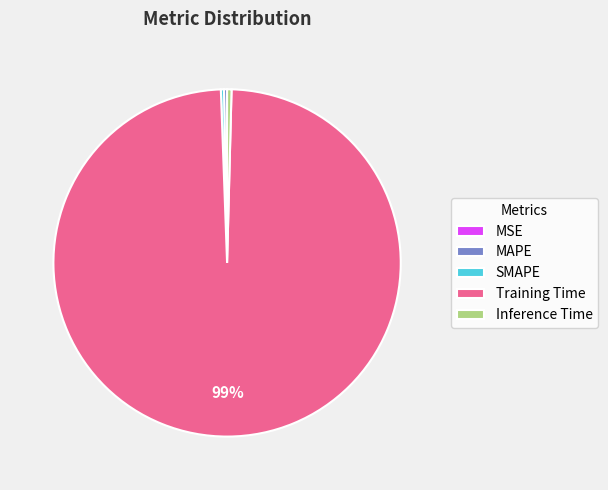

Which slice is the largest?

Training Time